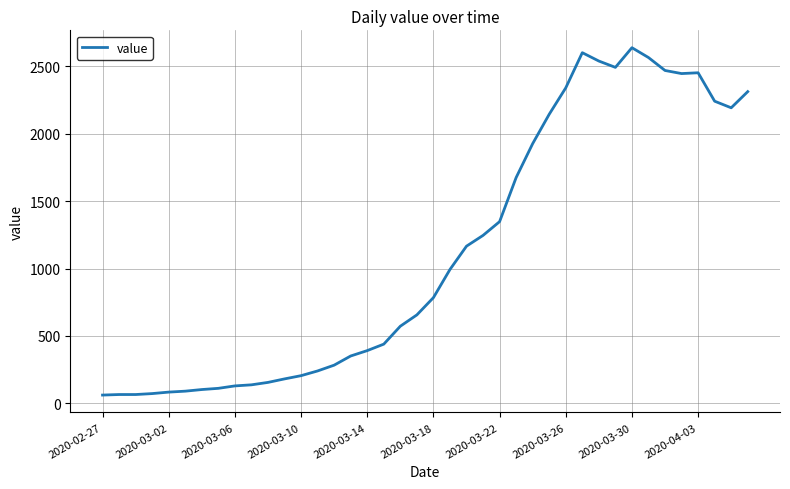

What is the smallest value displayed?

61